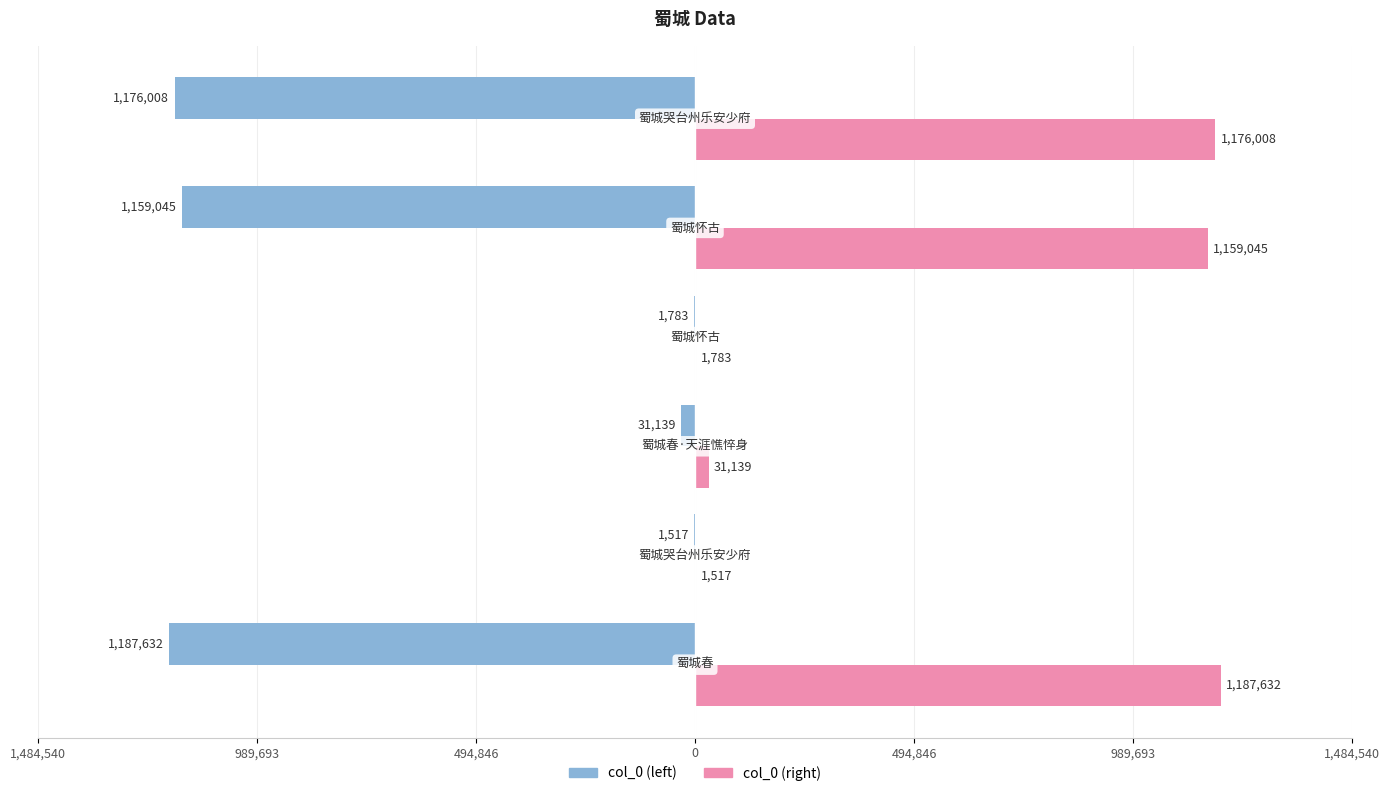

Which series has the largest total across all categories?

col_0 (right)